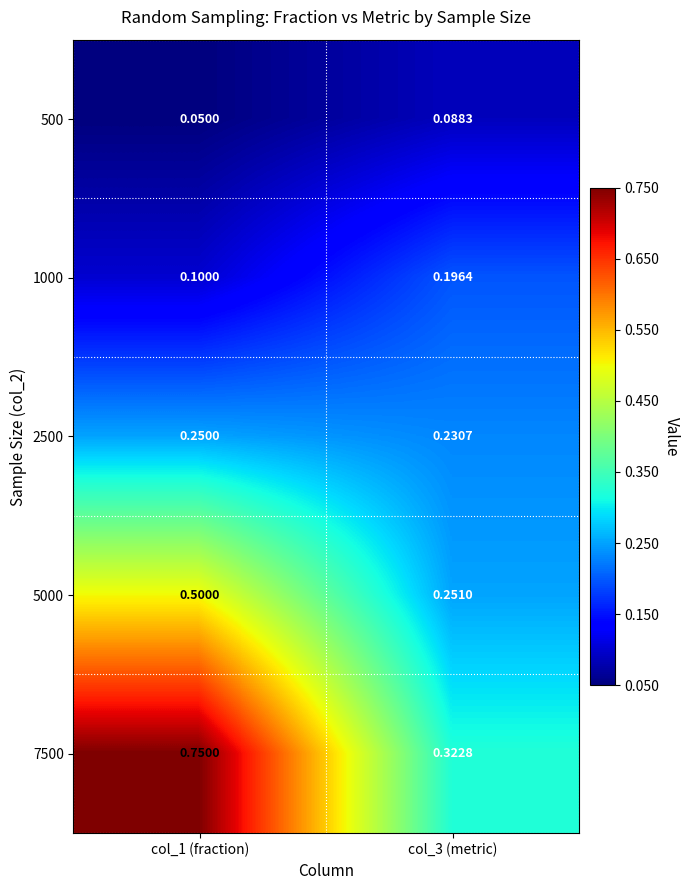

Is the value of 1000 at col_3 (metric) greater than the value of 500 at col_1 (fraction)?

Yes